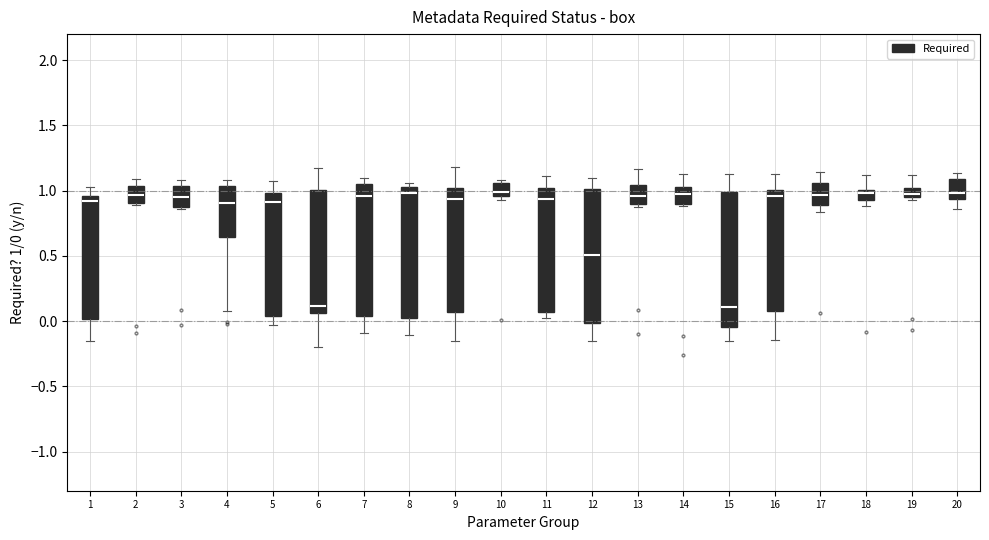

Where does the median line of the box at x = 13 sit on the y-axis? The values are not printed on the chart, so give them approximately, as read against the axis.

0.95